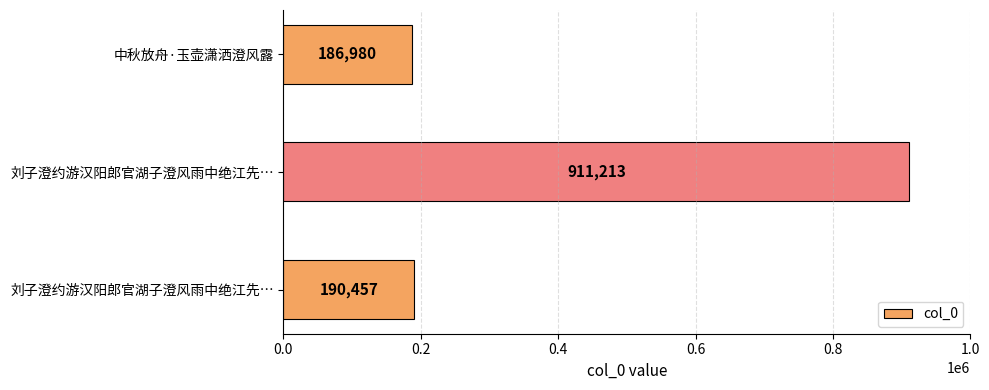

Does the chart contain any negative values?

No